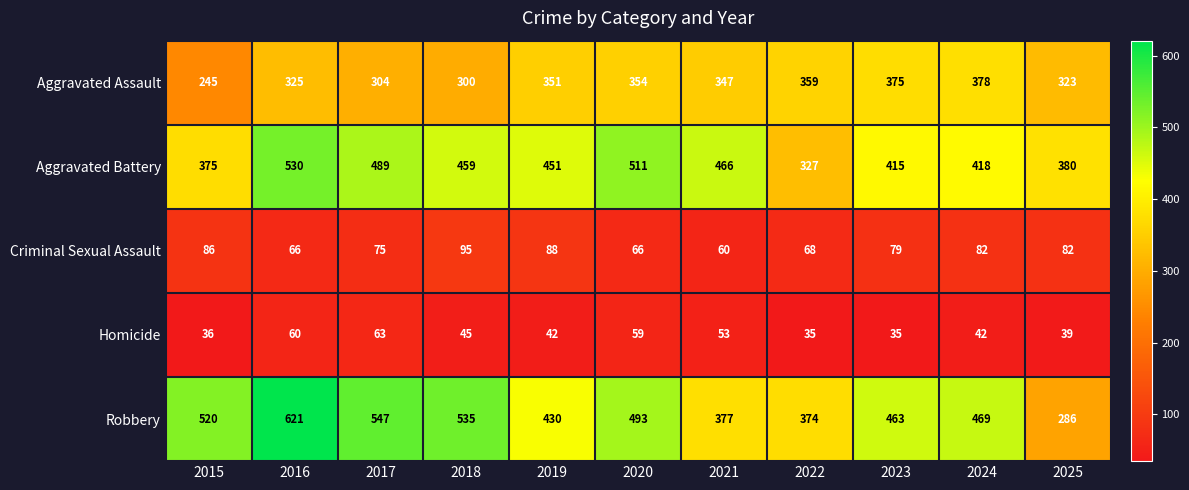

The Aggravated Assault series shows 88 at 2018. True or false?

False